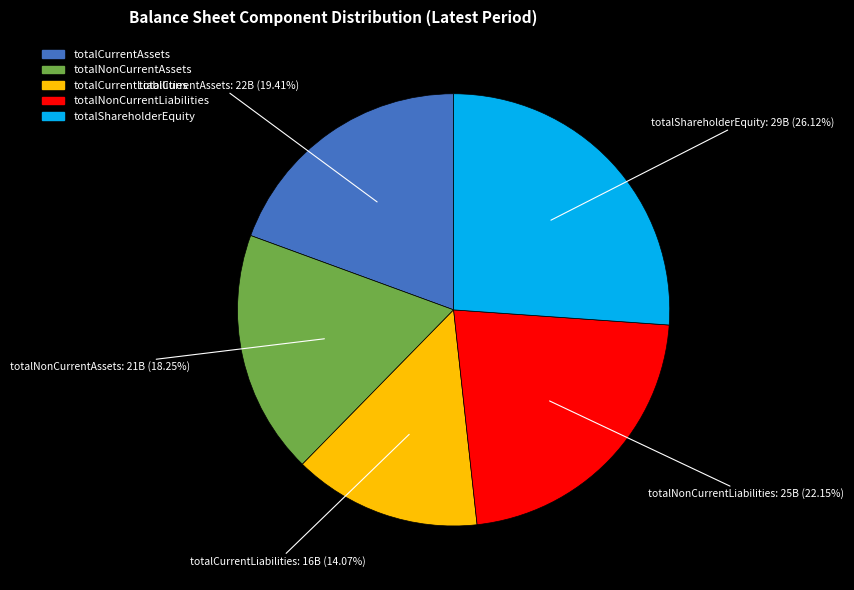

Between totalCurrentLiabilities and totalNonCurrentAssets, which is larger?

totalNonCurrentAssets